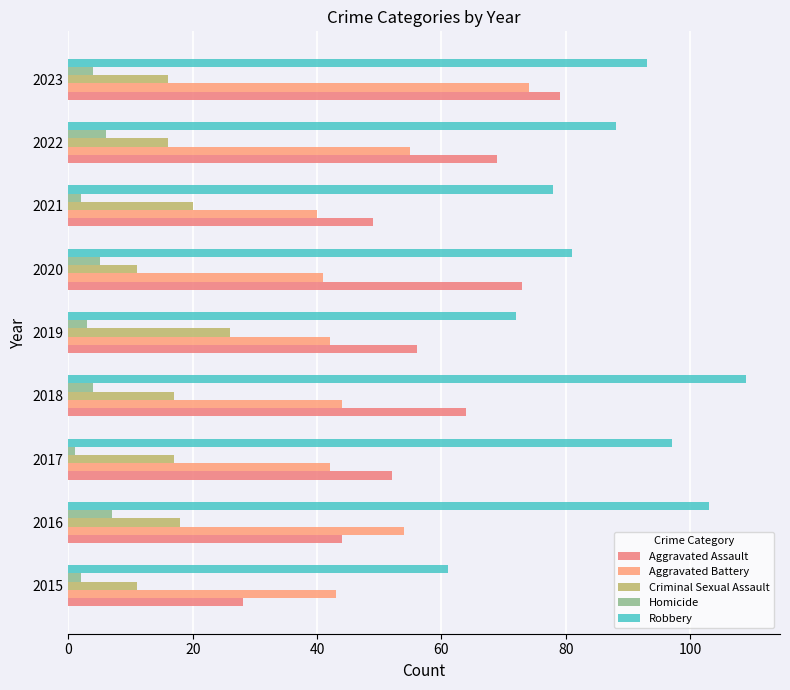

What is the lowest value of the Criminal Sexual Assault series?

11